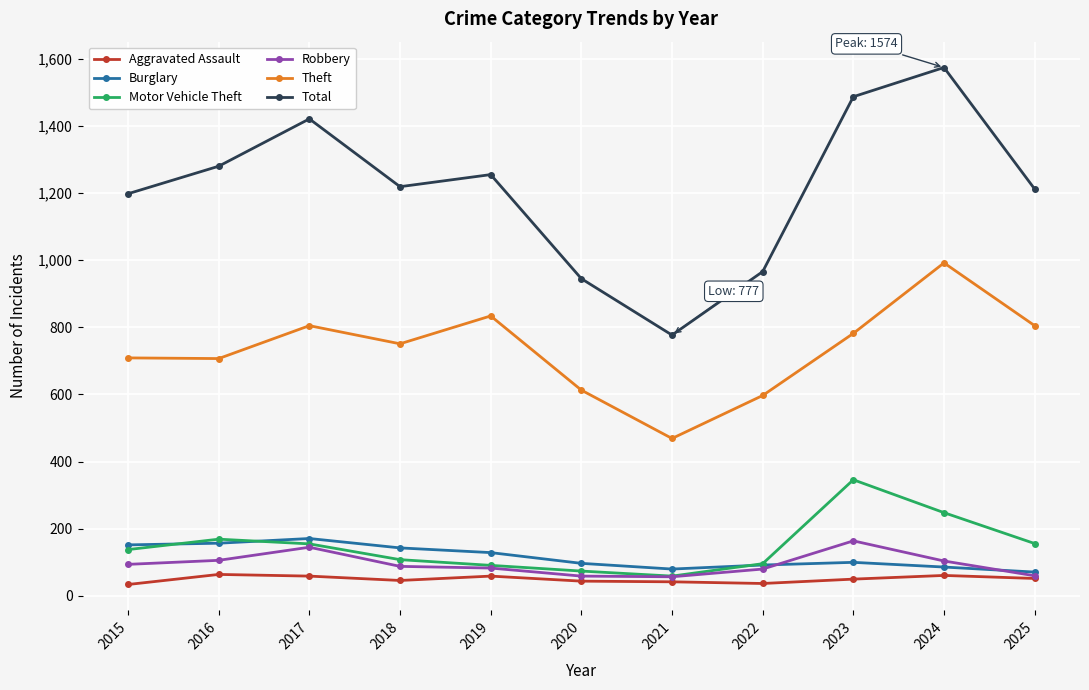

What is the sum of all Aggravated Assault values?

548